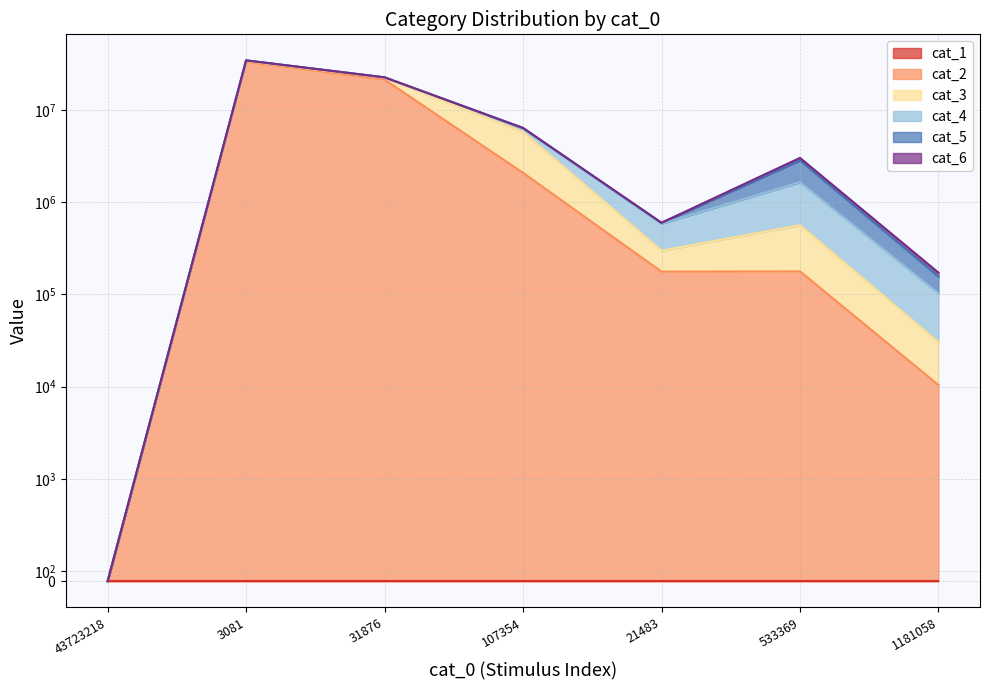

At which label does cat_3 reach its peak?

107354